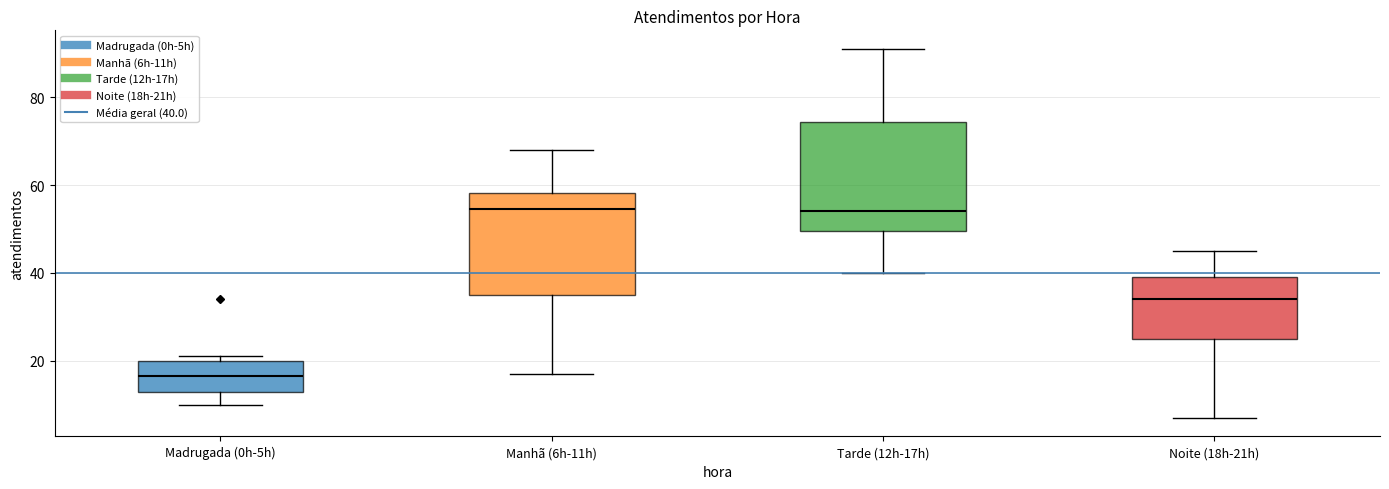

Reading left to right, transcribe this box plot: for each box, give where its median line is, the range the box spans, and where its two whiskers end, as read against the y-axis. The values are not printed on the chart, so give them approximately, as read against the axis.

Madrugada (0h-5h): median 16, box 14 to 20, whiskers 10 to 22
Manhã (6h-11h): median 54, box 36 to 58, whiskers 18 to 68
Tarde (12h-17h): median 54, box 50 to 74, whiskers 40 to 92
Noite (18h-21h): median 34, box 26 to 40, whiskers 8 to 46